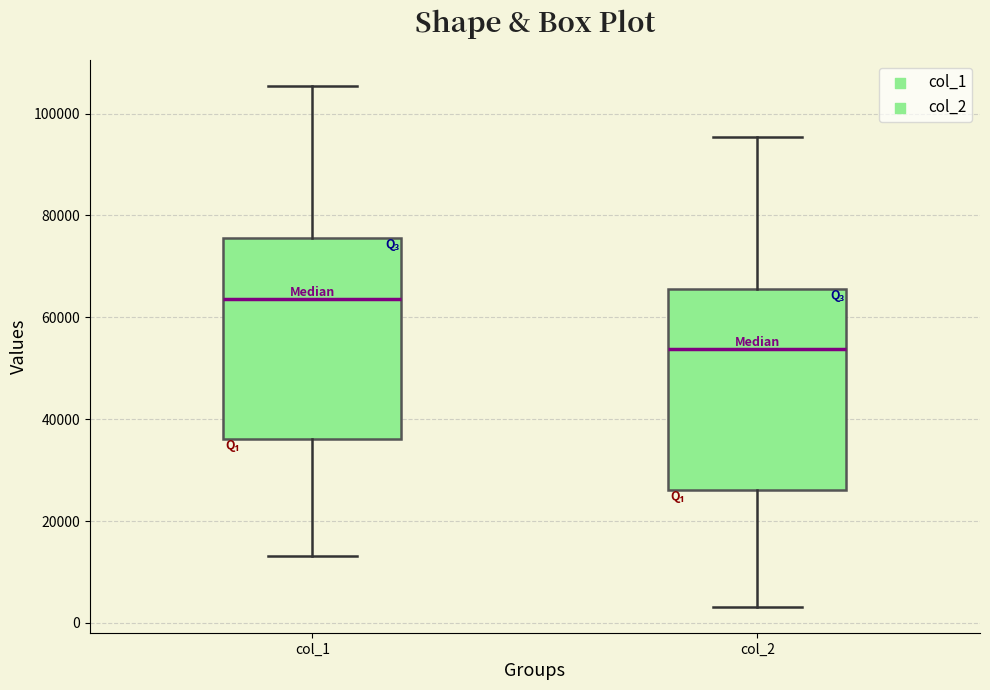

Reading left to right, transcribe this box plot: for each box, give where its median line is, the range the box spans, and where its two whiskers end, as read against the y-axis. The values are not printed on the chart, so give them approximately, as read against the axis.

col_1: median 64000, box 36000 to 76000, whiskers 14000 to 106000
col_2: median 54000, box 26000 to 66000, whiskers 4000 to 96000